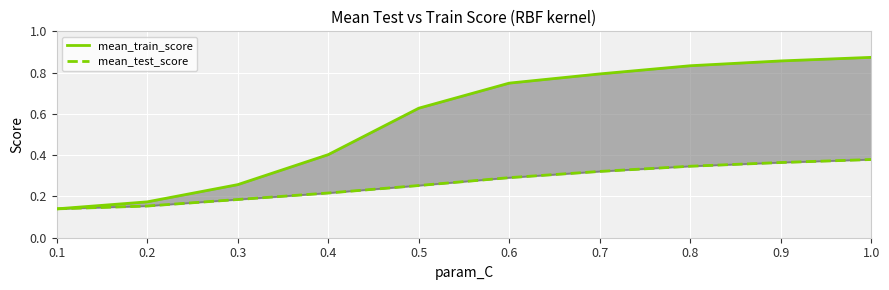

List the series in order of their peak value, lowest first.

mean_test_score, mean_train_score